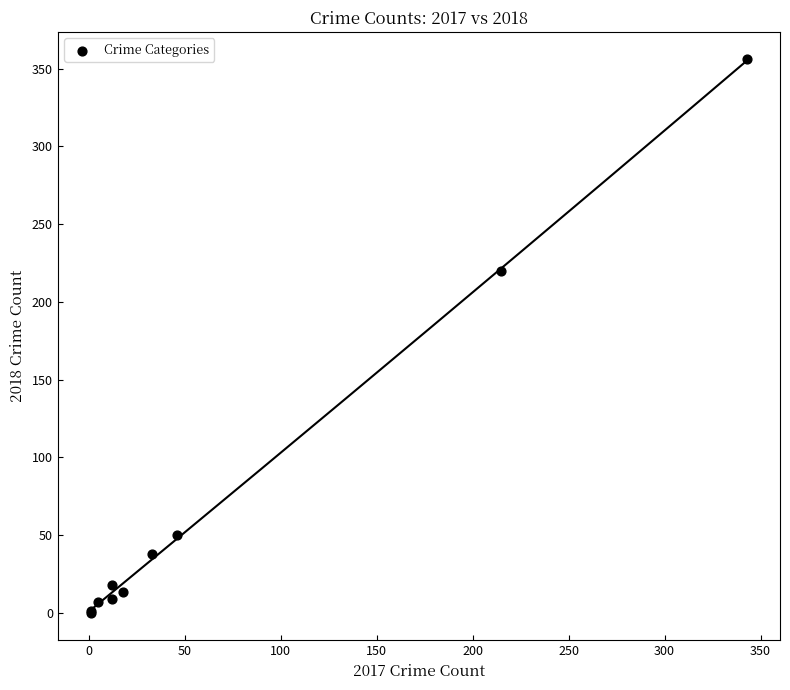

What Y value in the scatter plot is closest to 178?

220